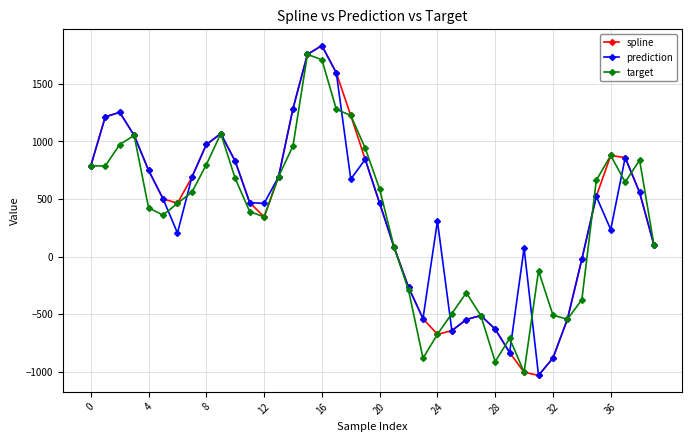

What are all the series names shown in the legend?

spline, prediction, target